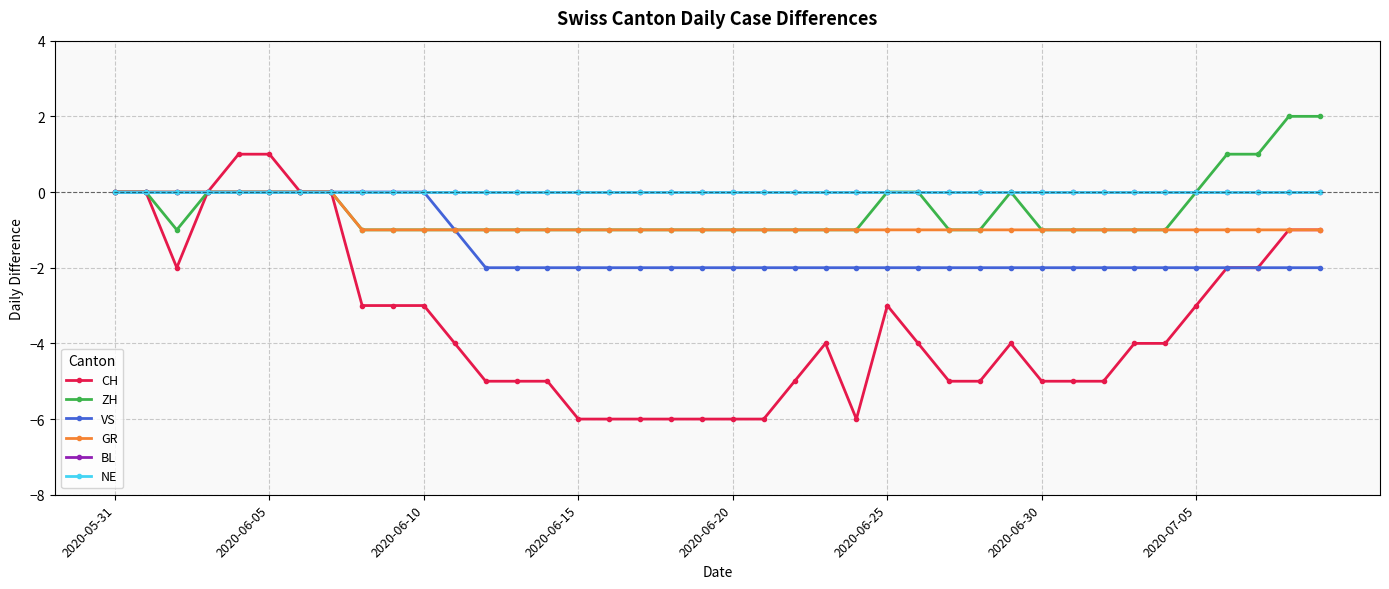

Which series has the widest spread of values?

CH